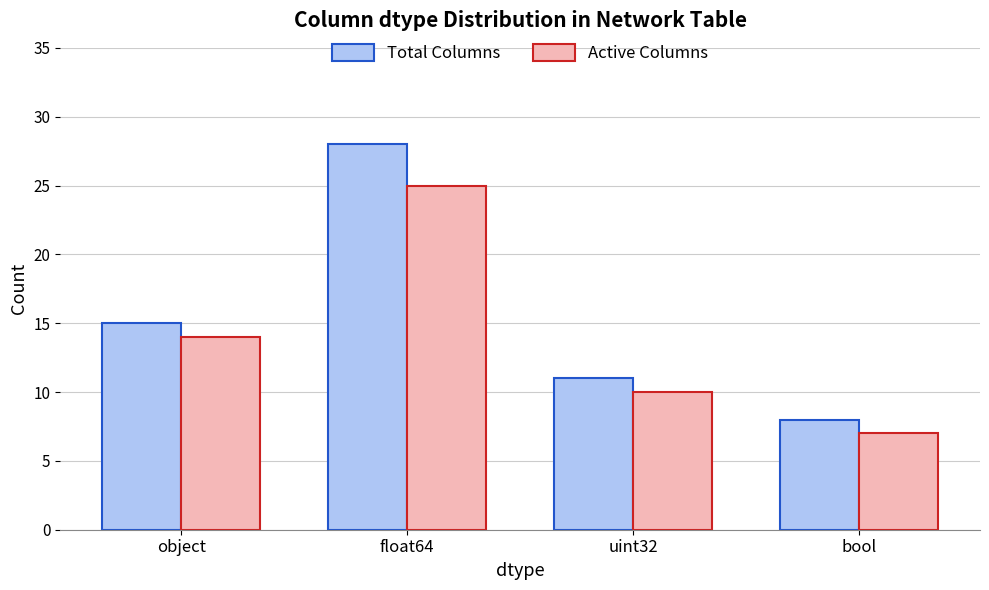

Reading left to right, list all the values displayed in this chart.

Total Columns: object=15	float64=28	uint32=11	bool=8
Active Columns: object=14	float64=25	uint32=10	bool=7